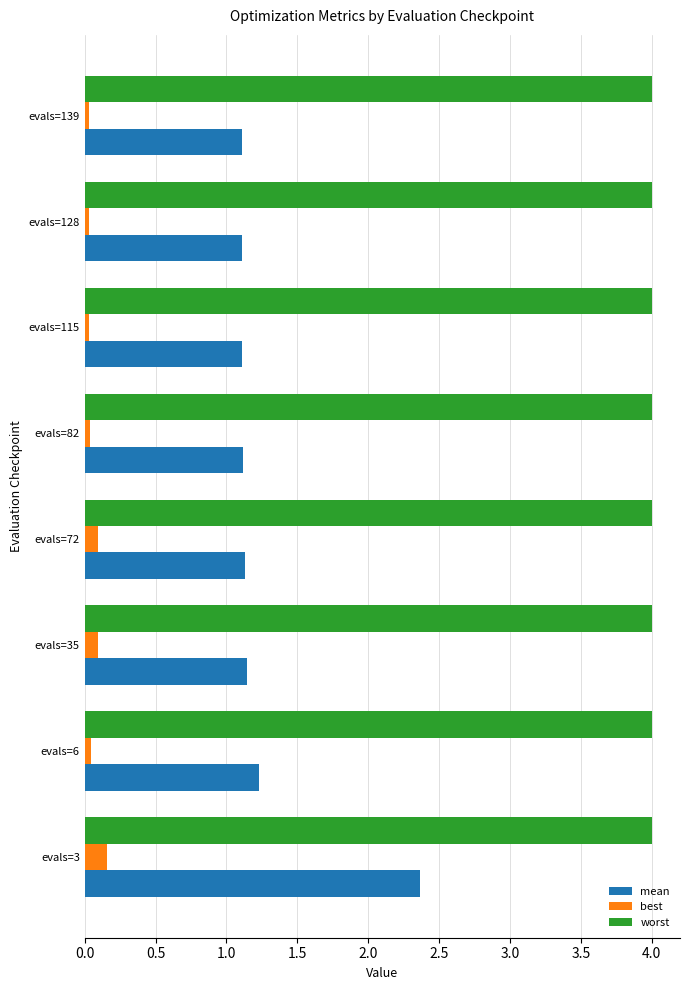

At which category is the sum across all series the highest?

evals=3